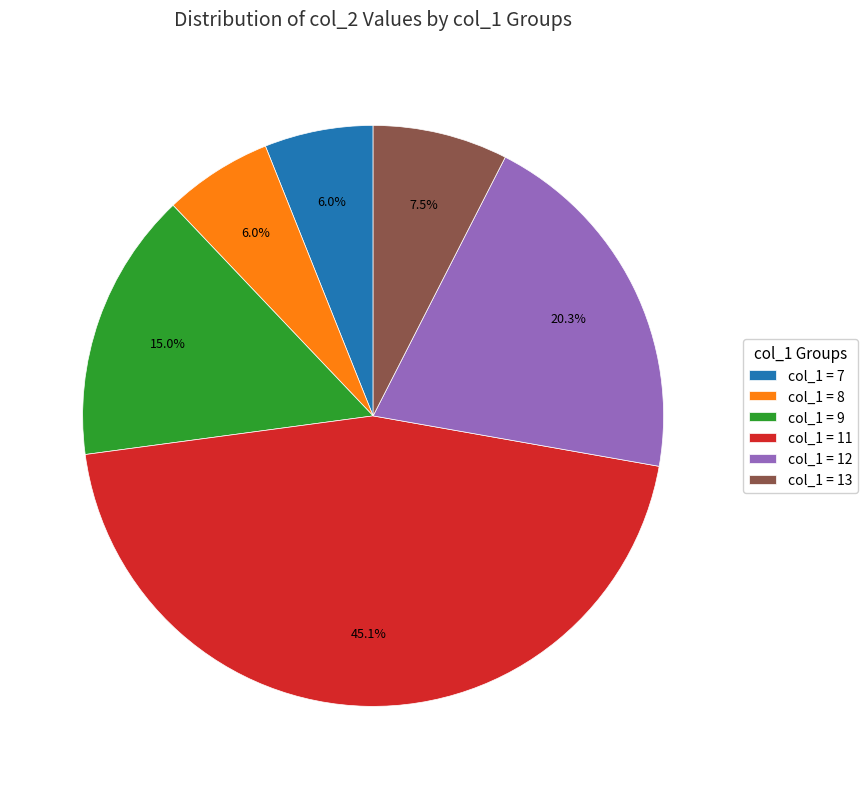

Which has a higher value, col_1 = 12 or col_1 = 13?

col_1 = 12